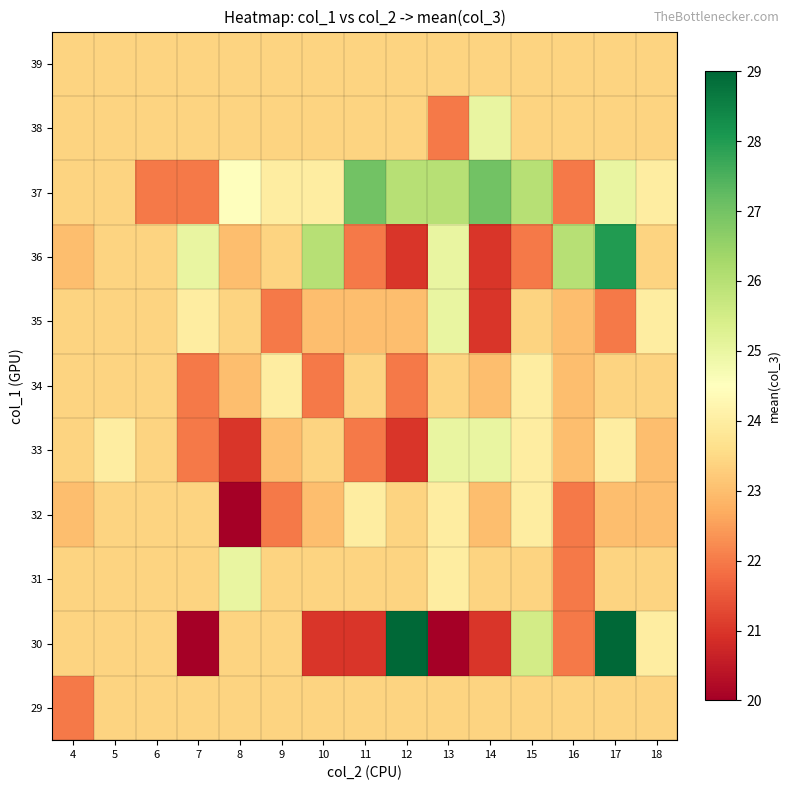

At how many categories does at least one series exceed 28?

2